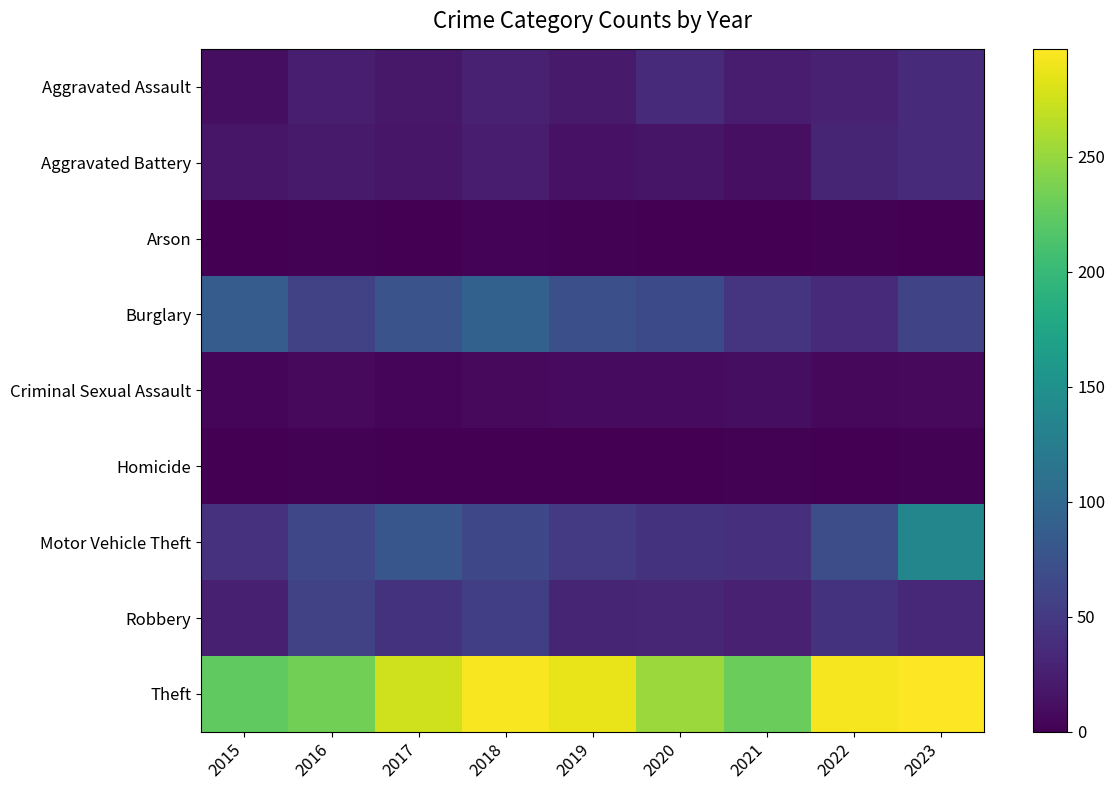

Count the number of categories in the chart.

9